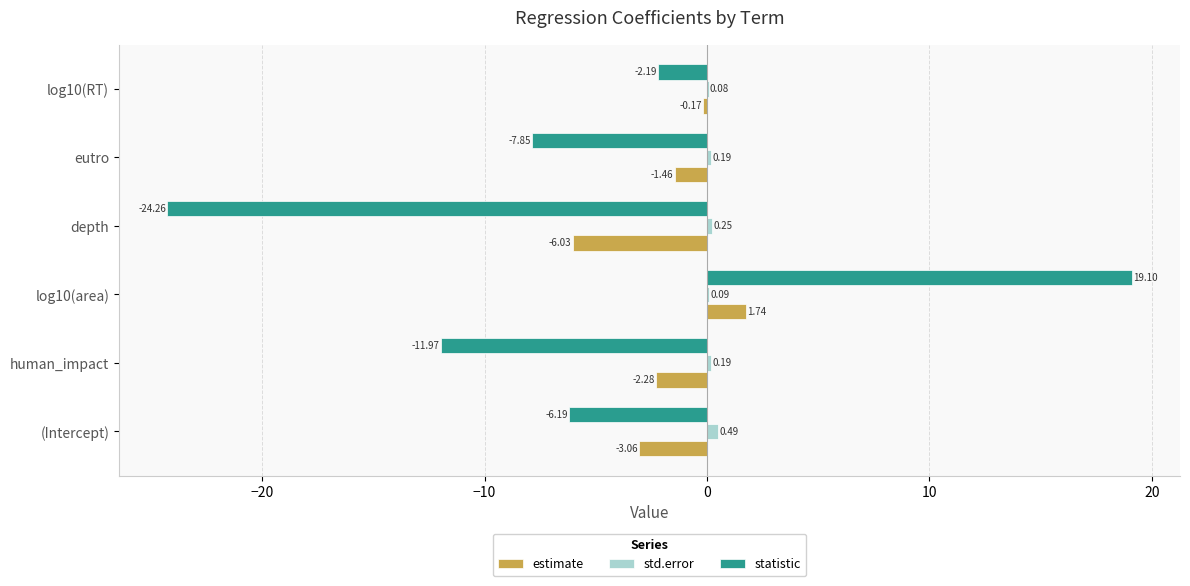

Between (Intercept) and human_impact, which series saw the biggest shift?

statistic